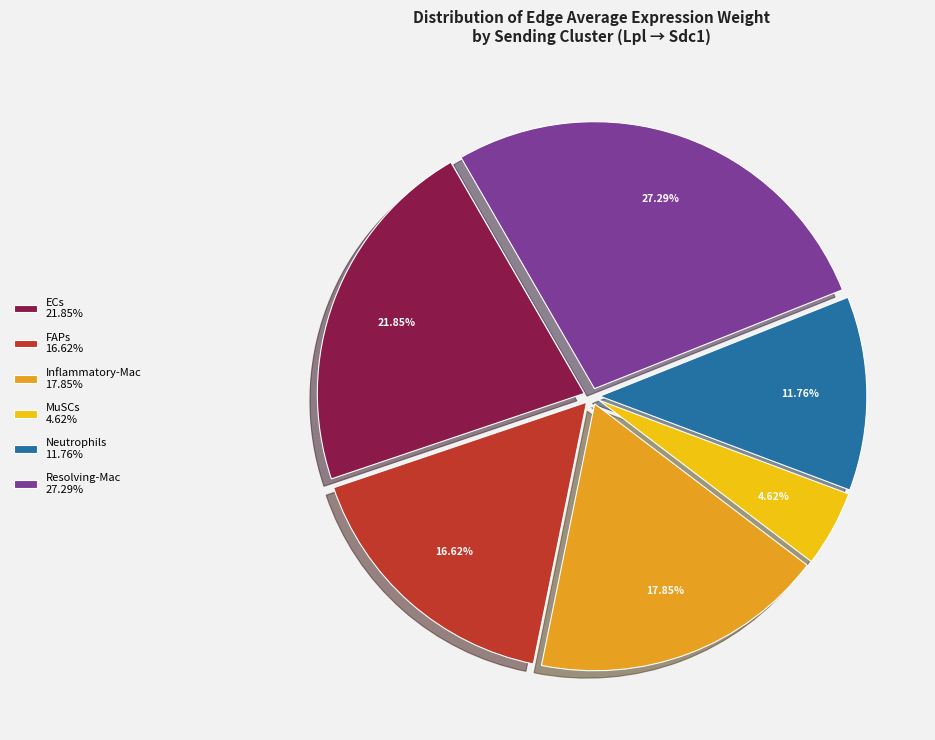

What is the ratio of the value at MuSCs 4.62% to the value at FAPs 16.62%?

0.3